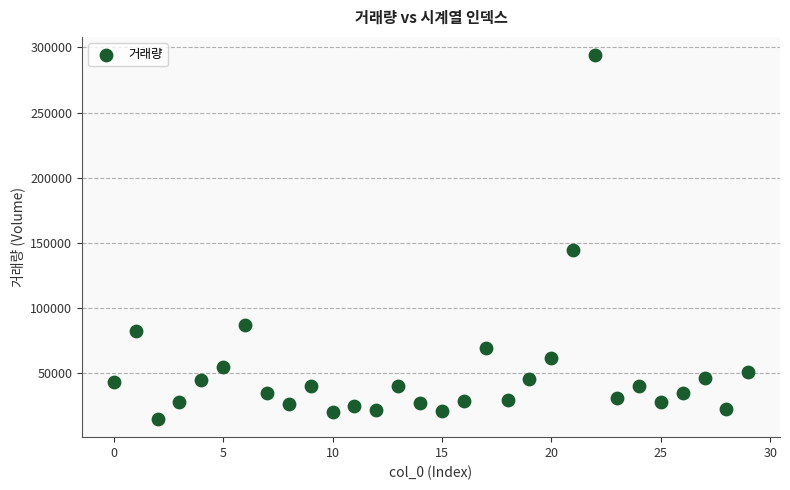

What Y value in the scatter plot is closest to 154480?

144566